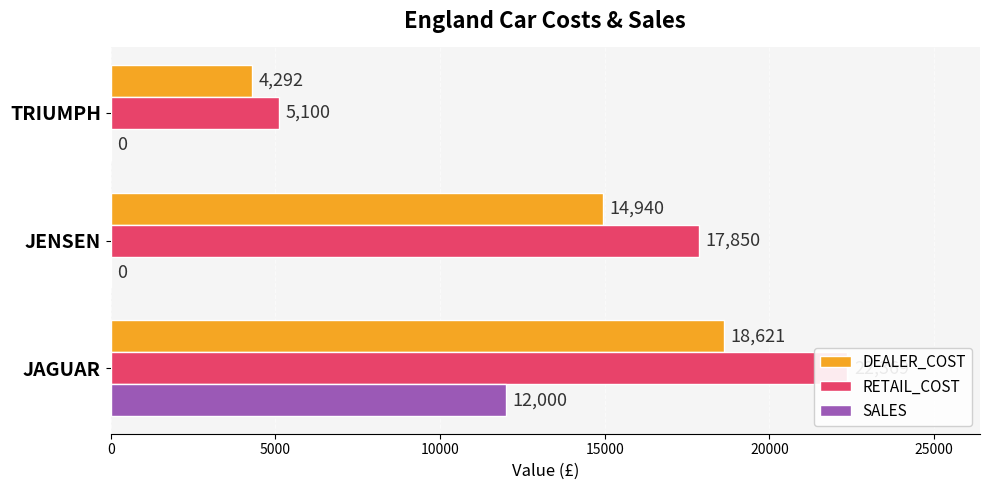

What is the difference between the highest and lowest values at TRIUMPH?

5100